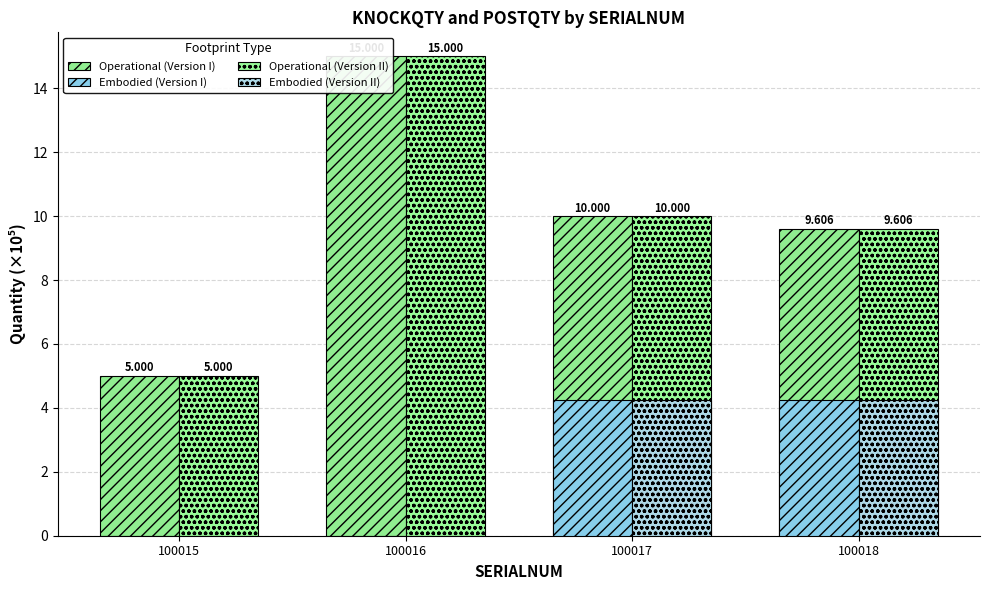

Between 100015 and 100016, which series saw the biggest shift?

Operational (Version I)